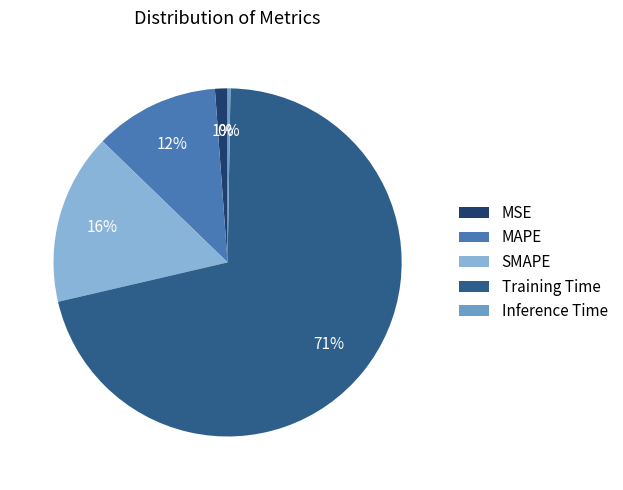

Between MAPE and MSE, which is larger?

MAPE